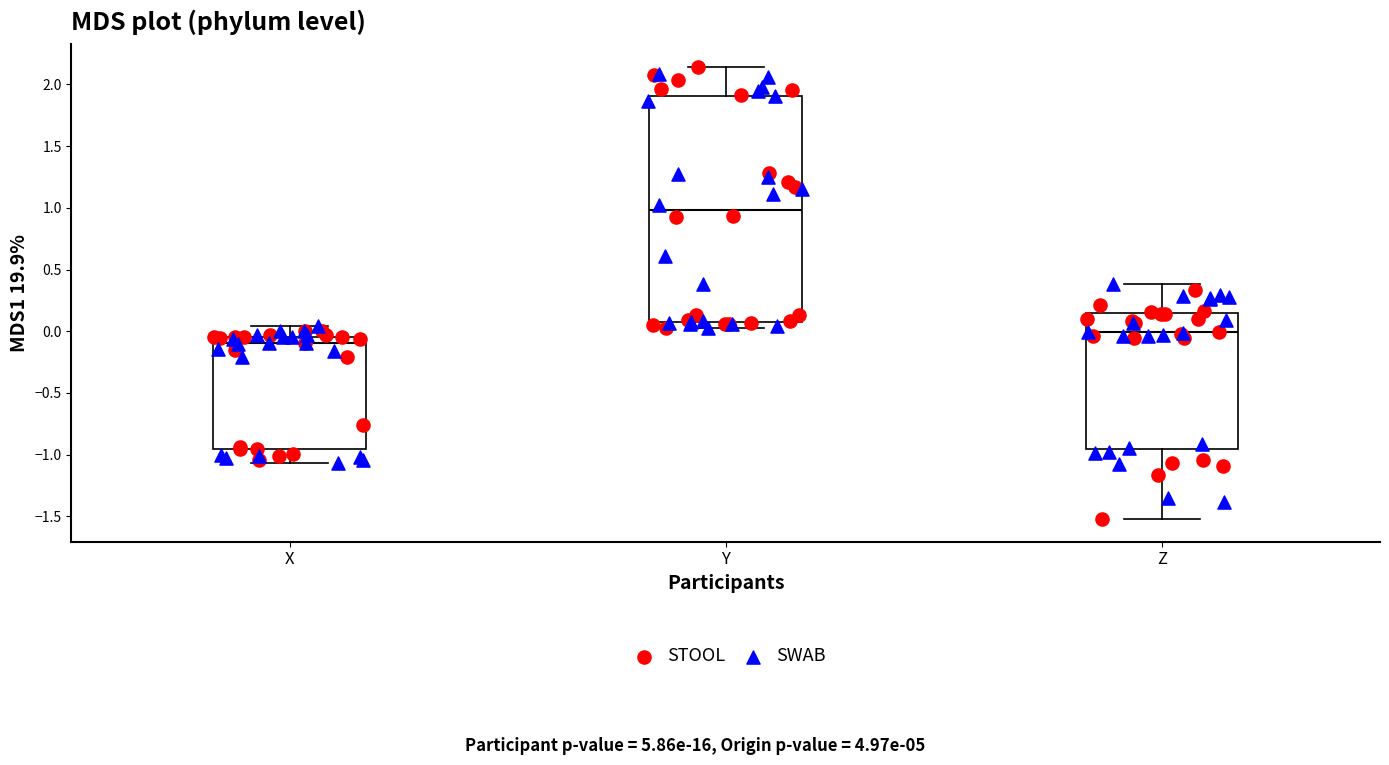

Which box has the highest median line?

Y